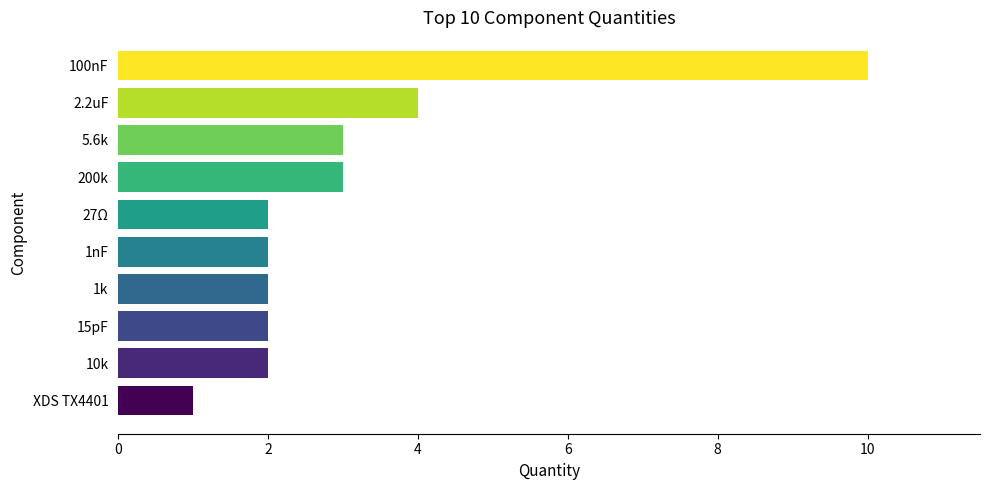

Does the chart contain stacked bars?

No